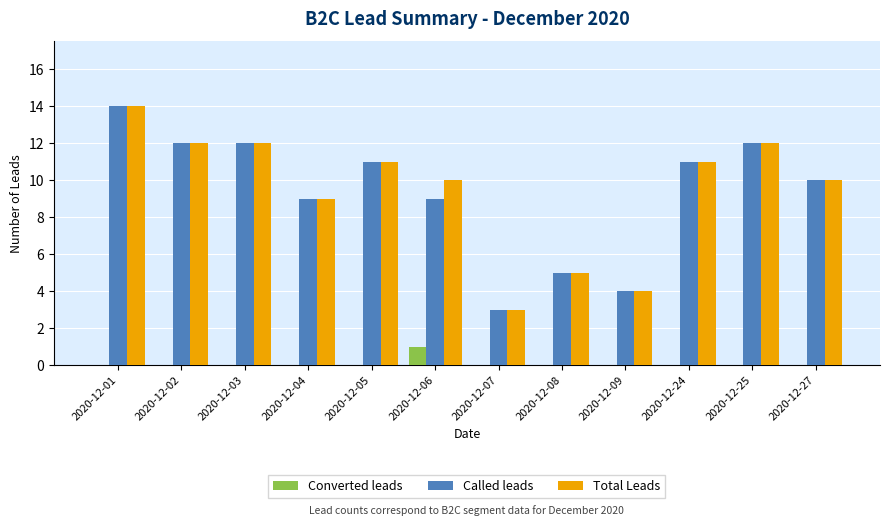

Reading left to right, list all the values displayed in this chart.

Converted leads: 0	0	0	0	0	1	0	0	0	0	0	0
Called leads: 14	12	12	9	11	9	3	5	4	11	12	10
Total Leads: 14	12	12	9	11	10	3	5	4	11	12	10